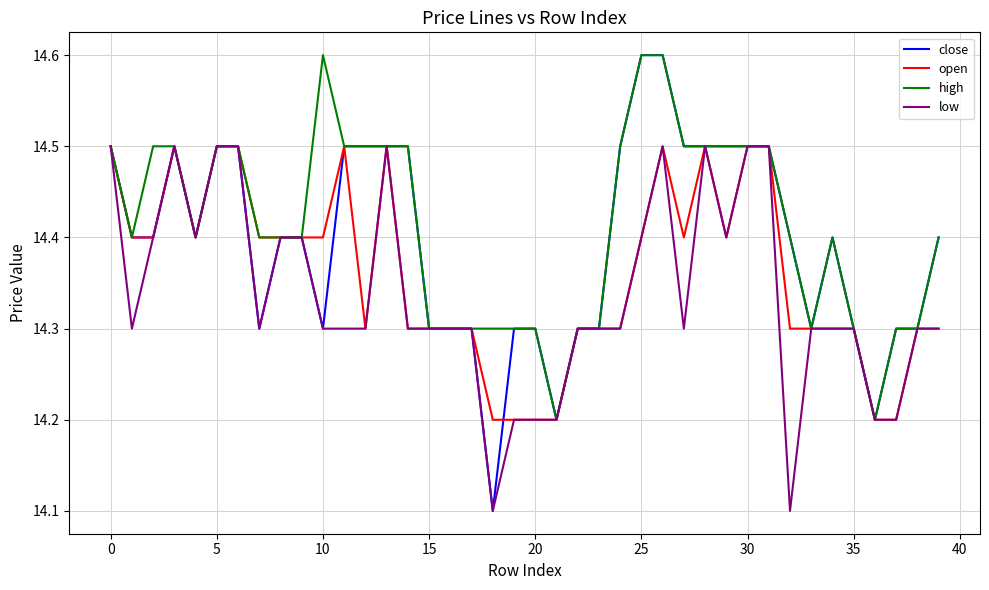

List the series in order of their overall mean, highest first.

high, close, open, low